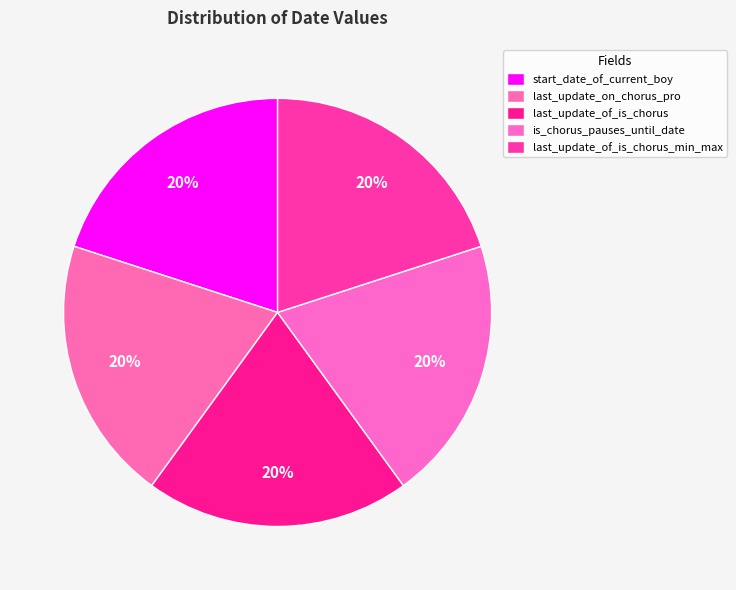

Does any single category account for the majority?

No